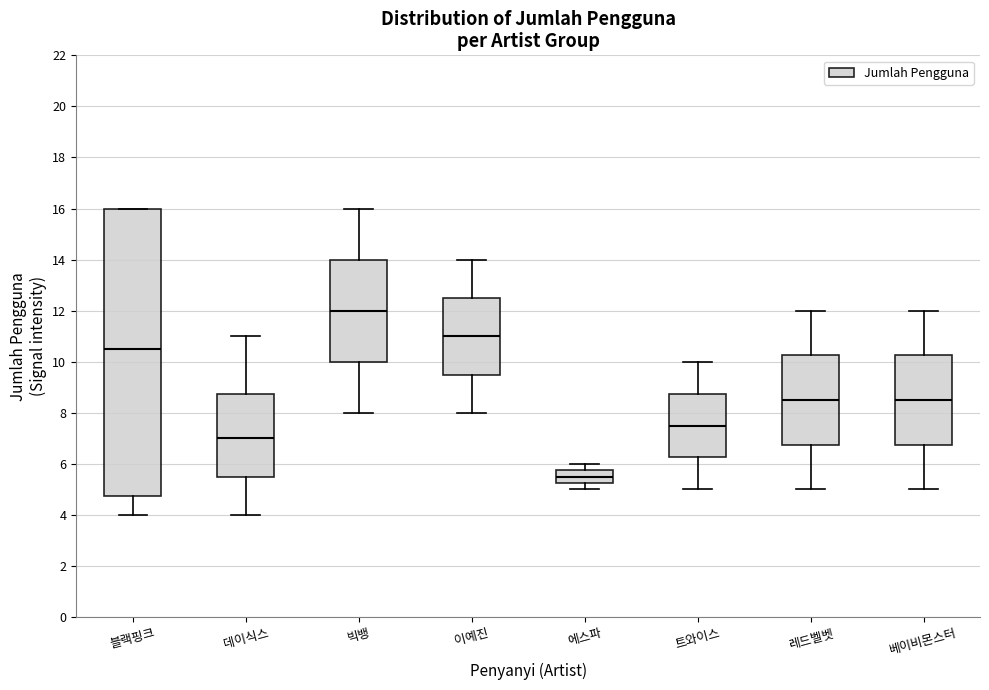

Reading left to right, transcribe this box plot: for each box, give where its median line is, the range the box spans, and where its two whiskers end, as read against the y-axis. The values are not printed on the chart, so give them approximately, as read against the axis.

블랙핑크: median 10.6, box 4.8 to 16.0, whiskers 4.0 to 16.0
데이식스: median 7.0, box 5.6 to 8.8, whiskers 4.0 to 11.0
빅뱅: median 12.0, box 10.0 to 14.0, whiskers 8.0 to 16.0
이예진: median 11.0, box 9.6 to 12.6, whiskers 8.0 to 14.0
에스파: median 5.6, box 5.2 to 5.8, whiskers 5.0 to 6.0
트와이스: median 7.6, box 6.2 to 8.8, whiskers 5.0 to 10.0
레드벨벳: median 8.6, box 6.8 to 10.2, whiskers 5.0 to 12.0
베이비몬스터: median 8.6, box 6.8 to 10.2, whiskers 5.0 to 12.0